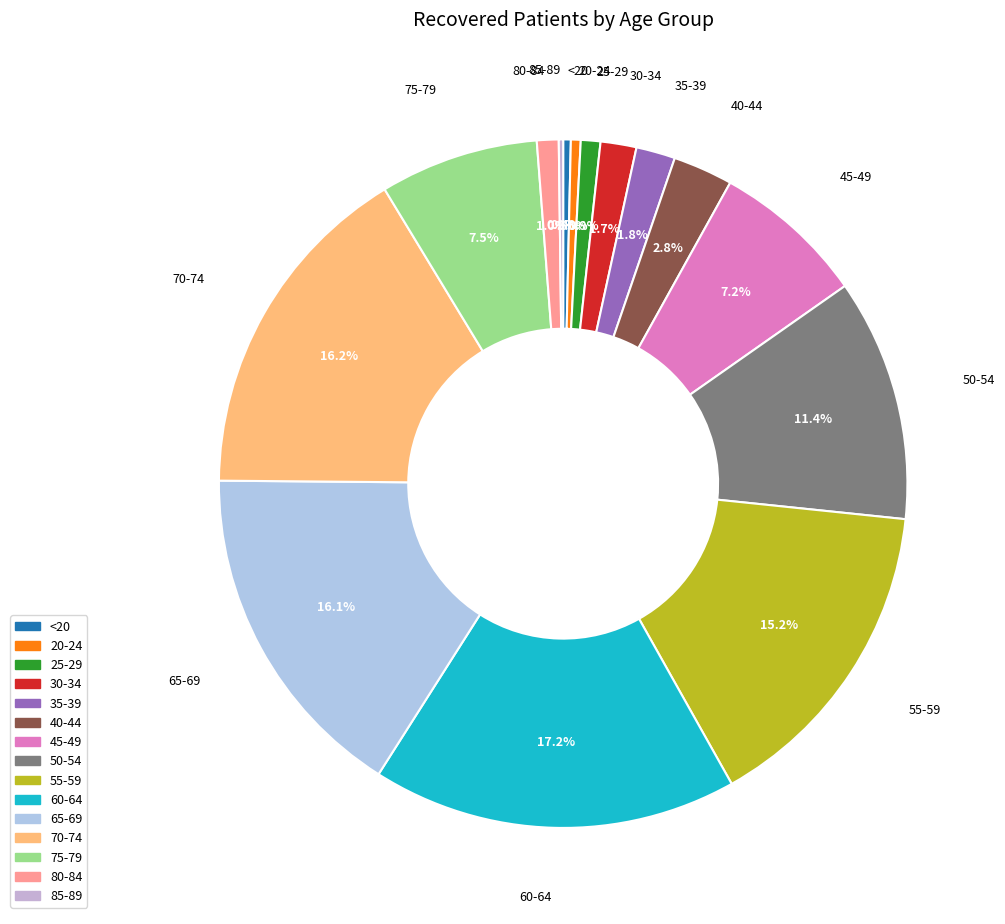

What is the largest slice in the pie chart?

60-64